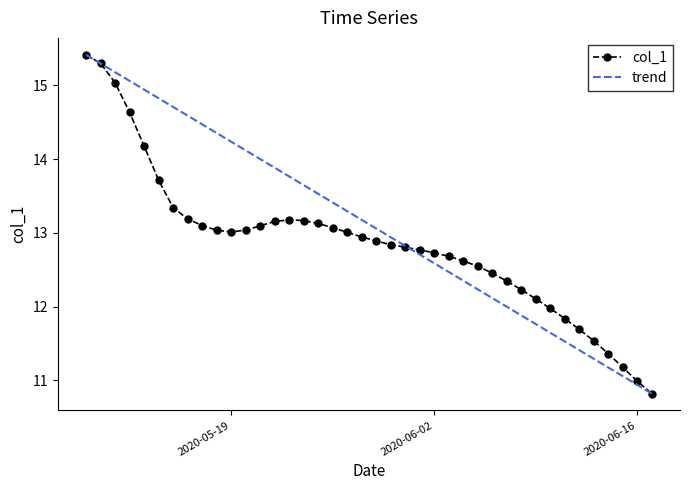

What is the difference between the maximum and minimum values?

4.6